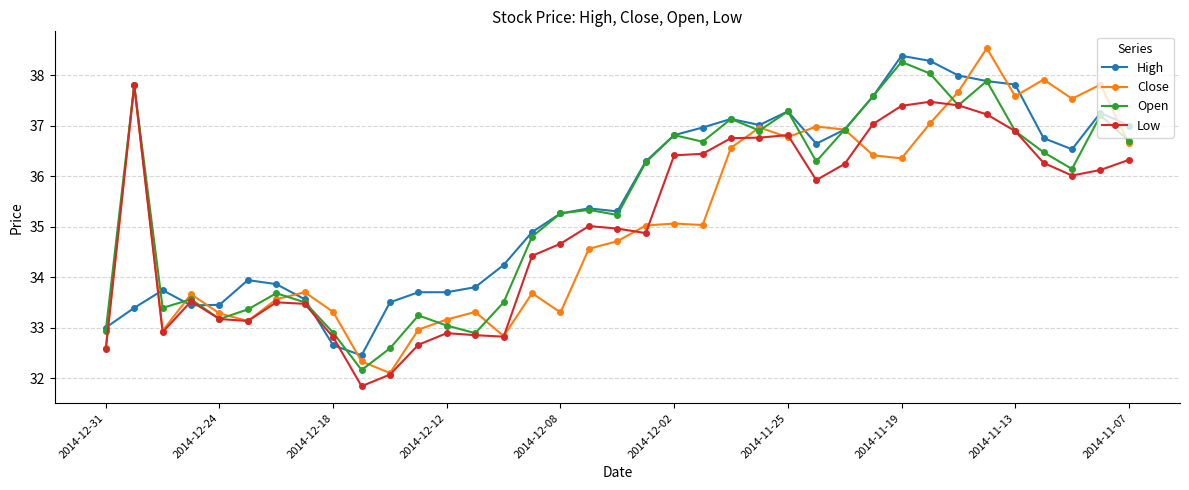

What is the minimum value for Low?

31.8